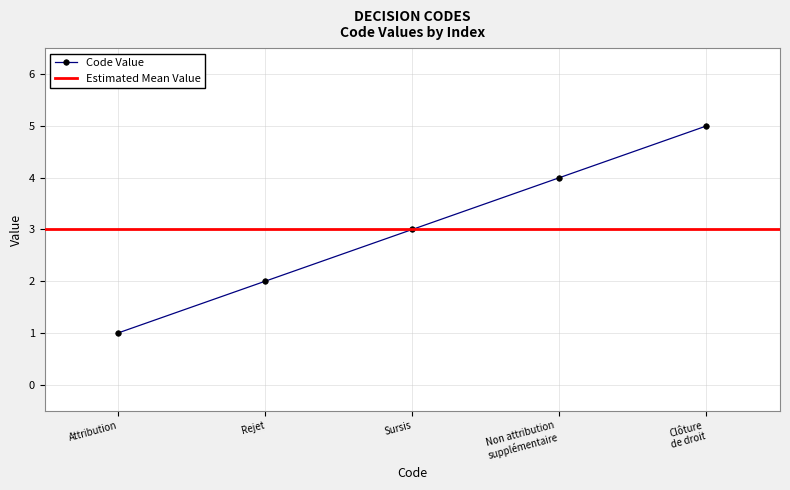

How many data points are above 3?

2